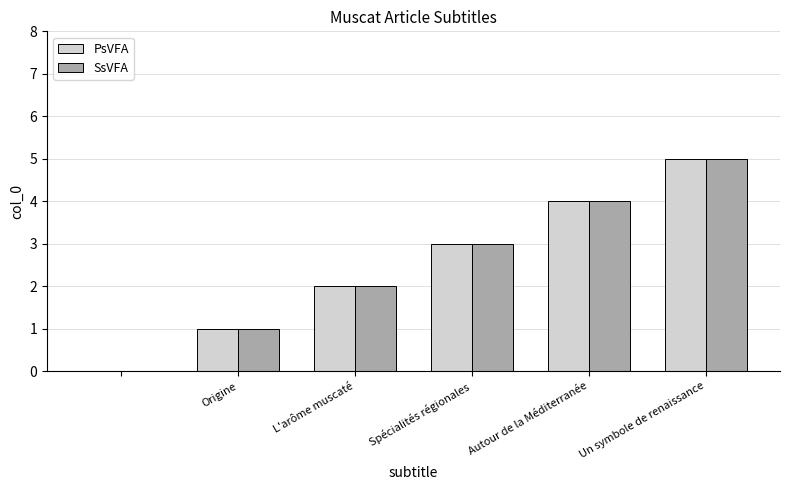

Reading left to right, transcribe all the data shown in this chart.

PsVFA: 0	1	2	3	4	5
SsVFA: 0	1	2	3	4	5